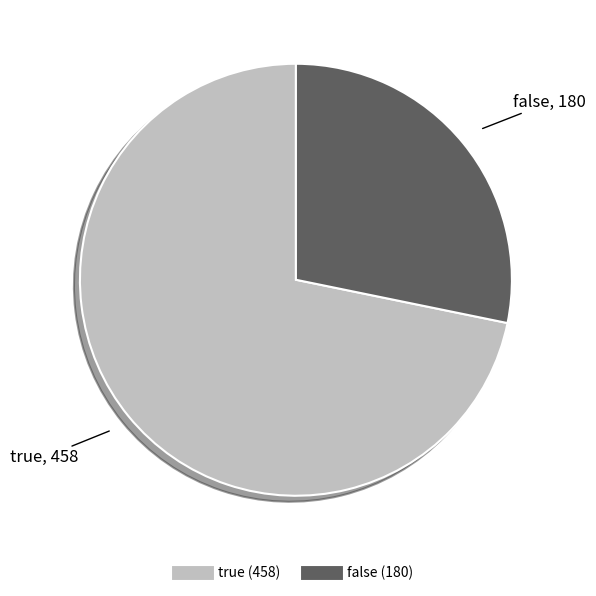

Between false and true, which is larger?

true